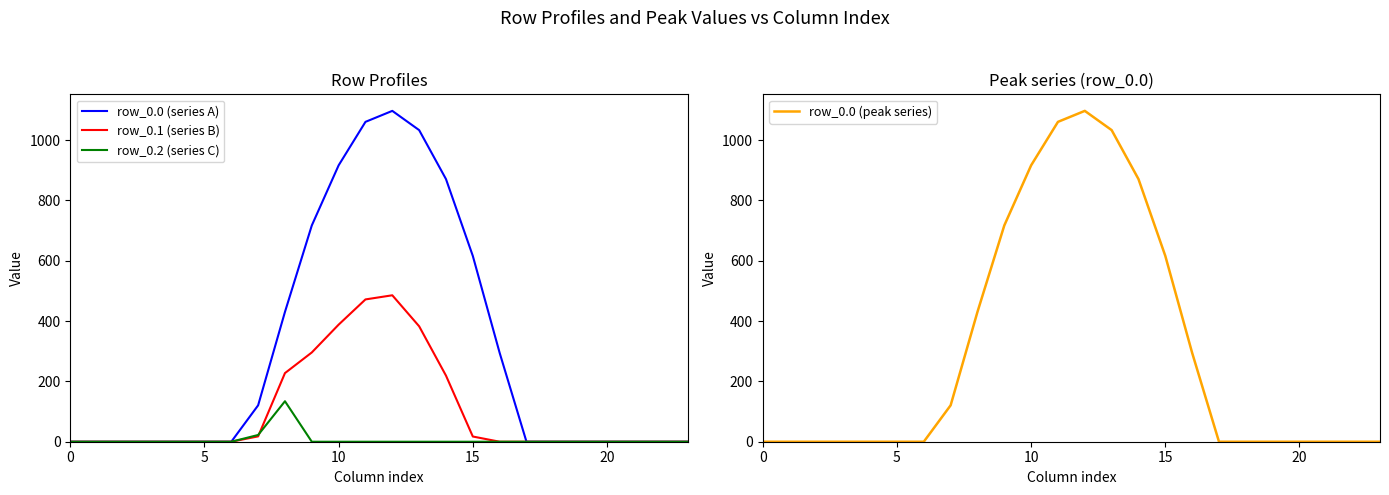

True or false: row_0.0 (peak series) has more than 1 points higher than both neighbors.

False